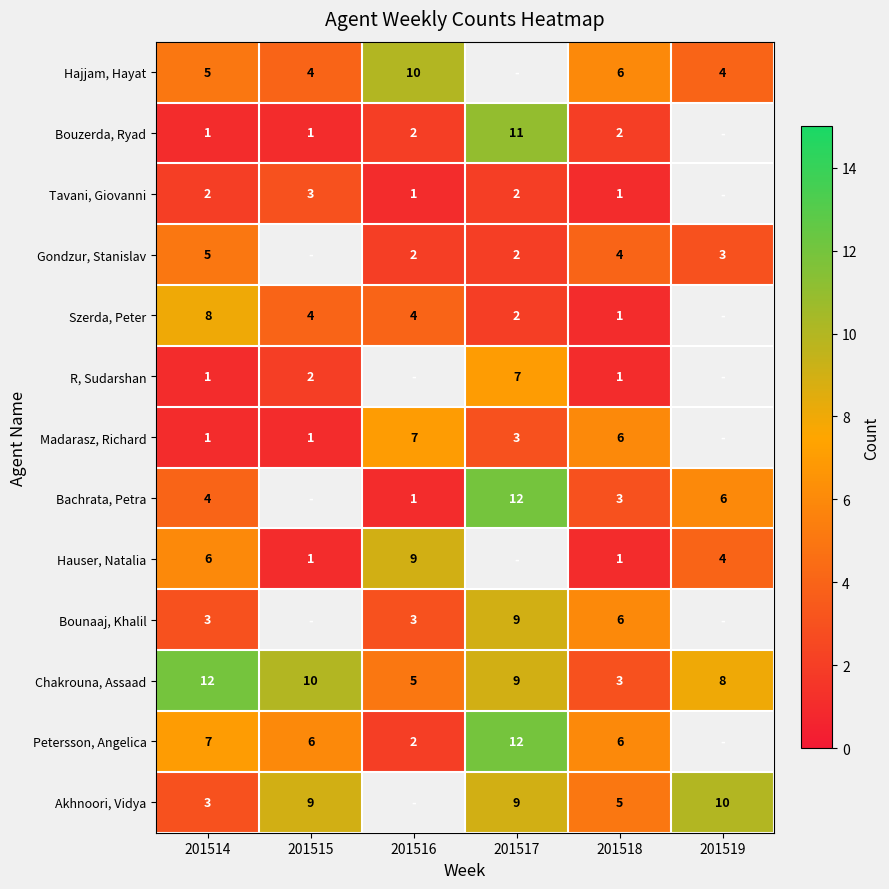

Is the value of Tavani, Giovanni at 201518 greater than the value of Petersson, Angelica at 201517?

No